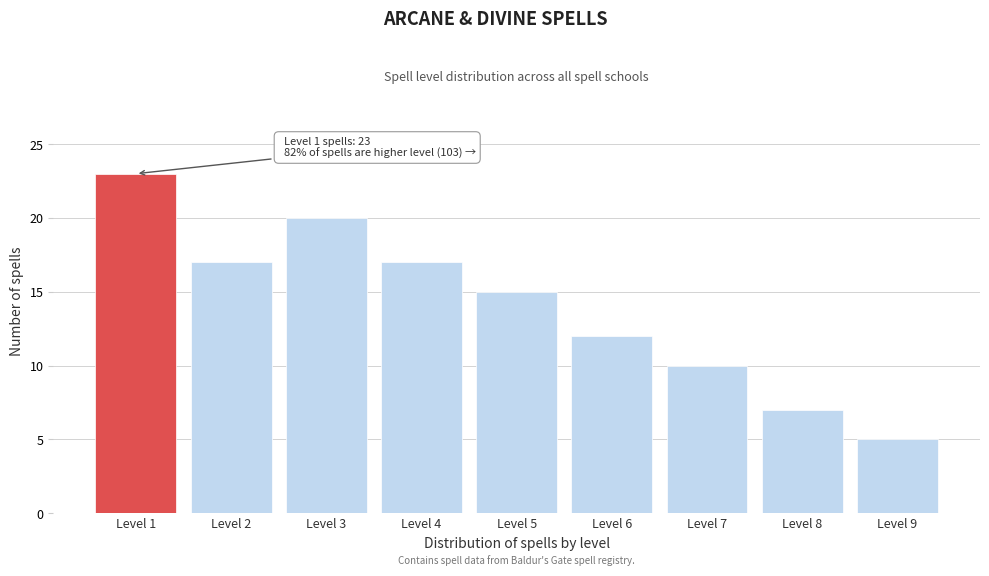

Reading left to right, transcribe all the data shown in this chart.

23	17	20	17	15	12	10	7	5